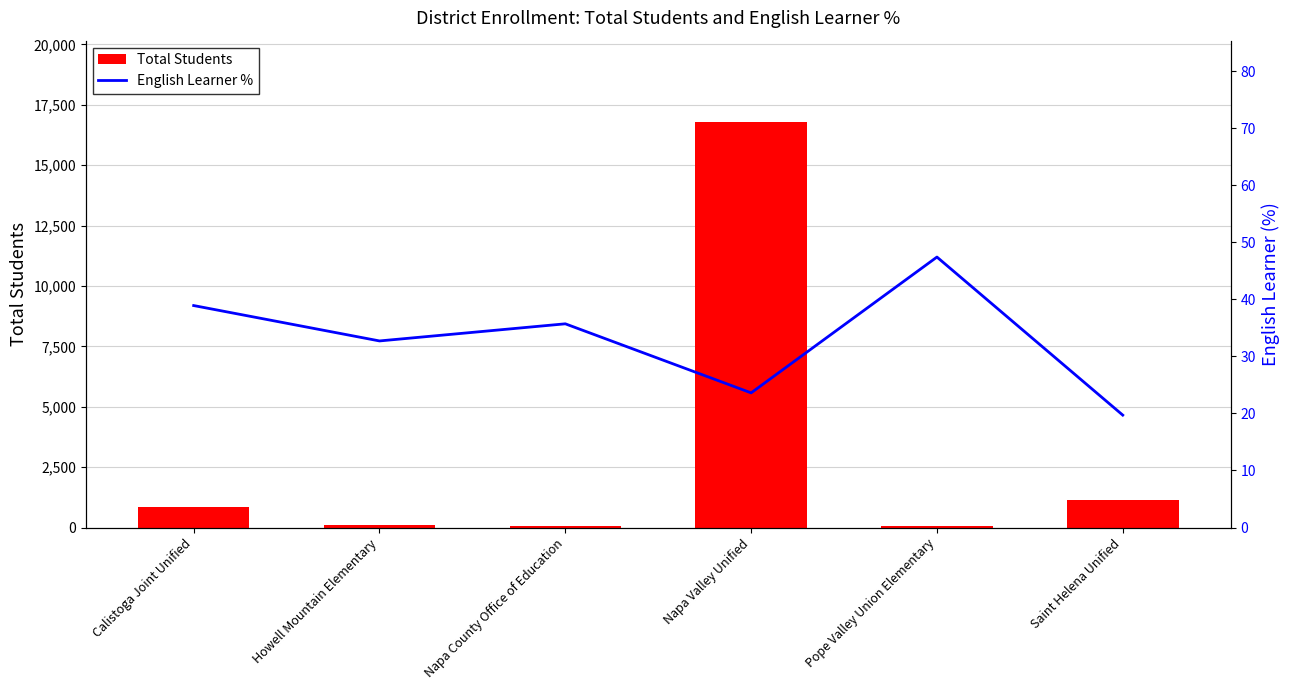

Reading left to right, list all the values displayed in this chart.

Total Students: Calistoga Joint Unified=832.0	Howell Mountain Elementary=101.0	Napa County Office of Education=84.0	Napa Valley Unified=16793.0	Pope Valley Union Elementary=57.0	Saint Helena Unified=1145.0
English Learner %: Calistoga Joint Unified=38.9	Howell Mountain Elementary=32.7	Napa County Office of Education=35.7	Napa Valley Unified=23.6	Pope Valley Union Elementary=47.4	Saint Helena Unified=19.7